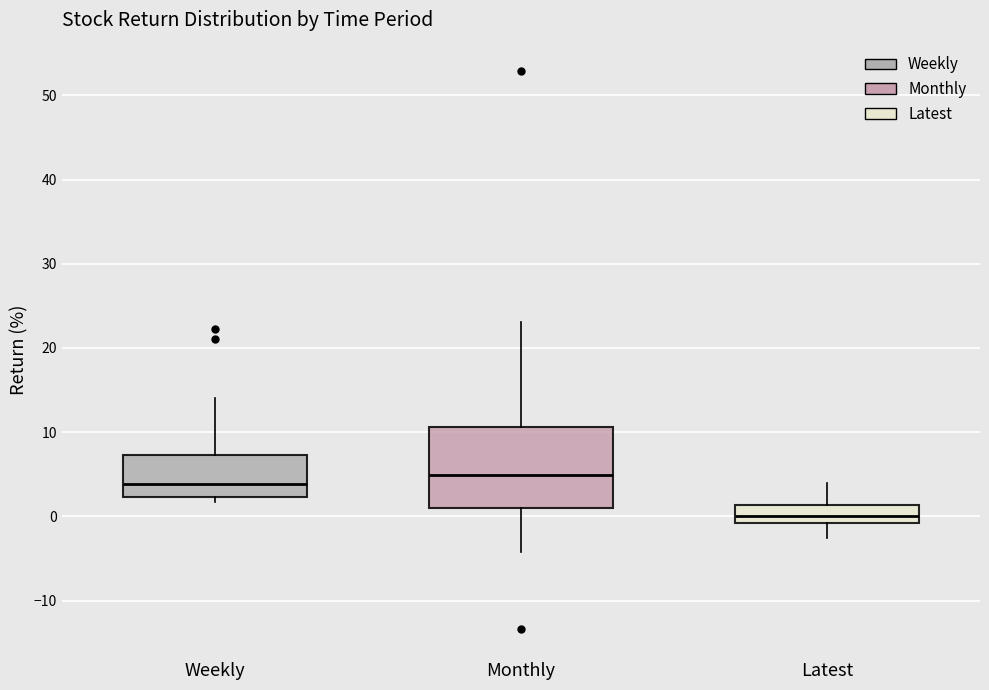

Where is the lower edge of the box for Weekly on the y-axis? The values are not printed on the chart, so give them approximately, as read against the axis.

2